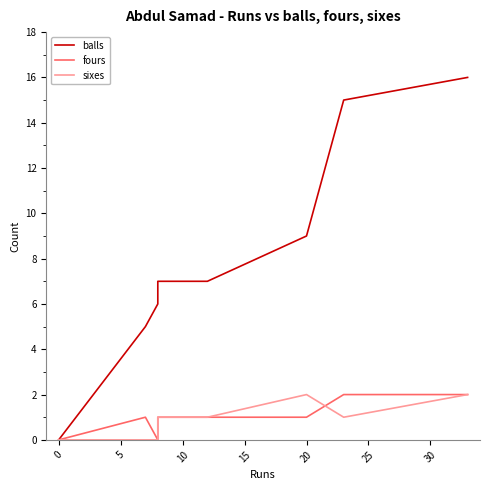

Between 0 and 30, which is larger?

30